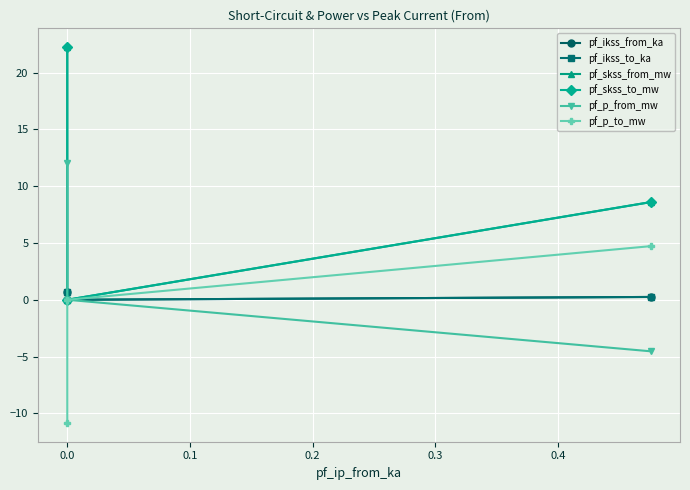

Which series has the largest range (max minus min)?

pf_skss_from_mw